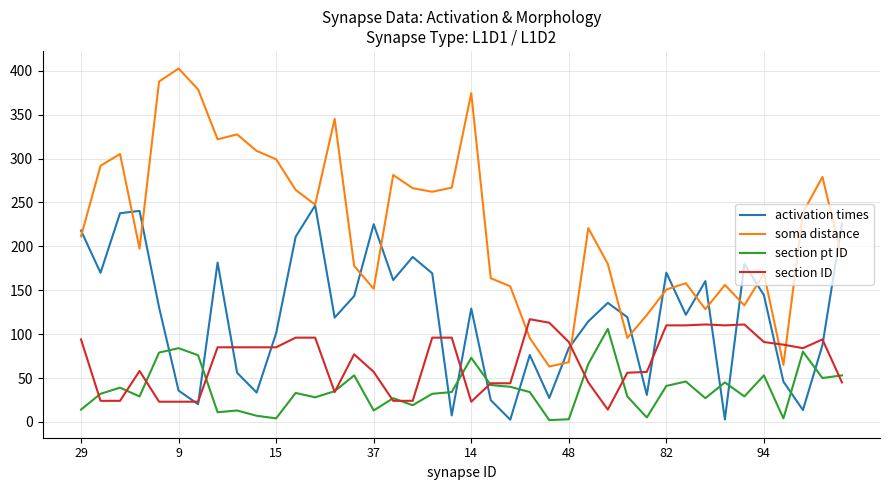

How many interior local valleys does the soma distance series have?

10